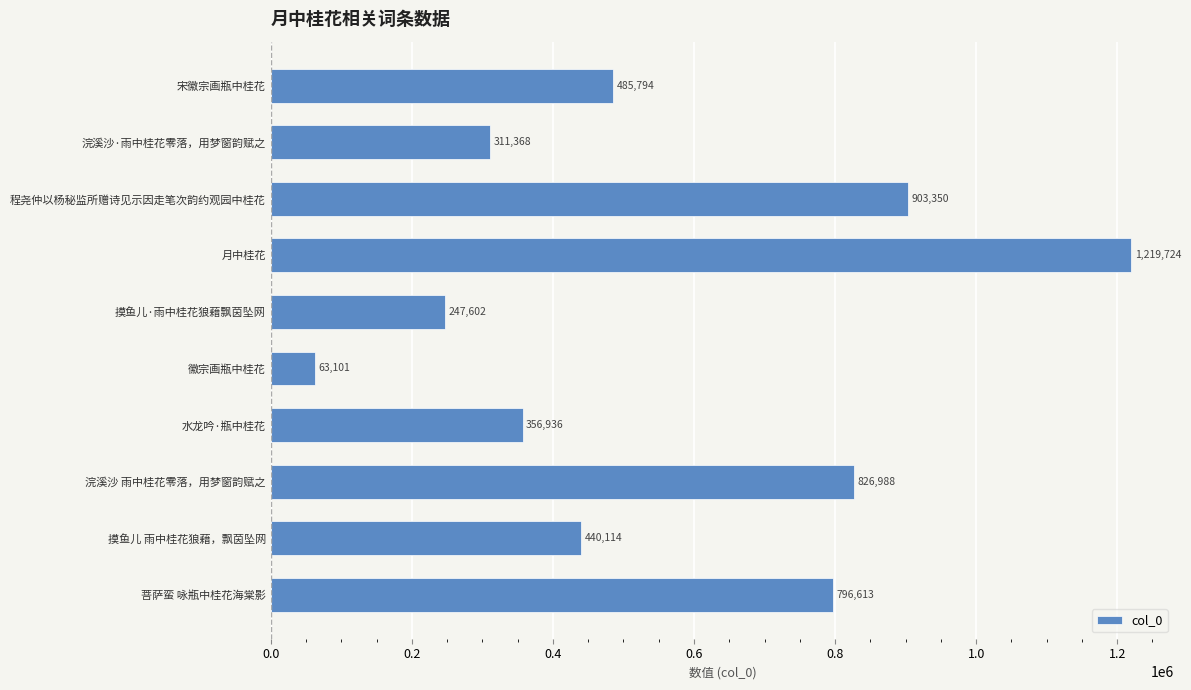

What is the minimum value shown in the chart?

63101